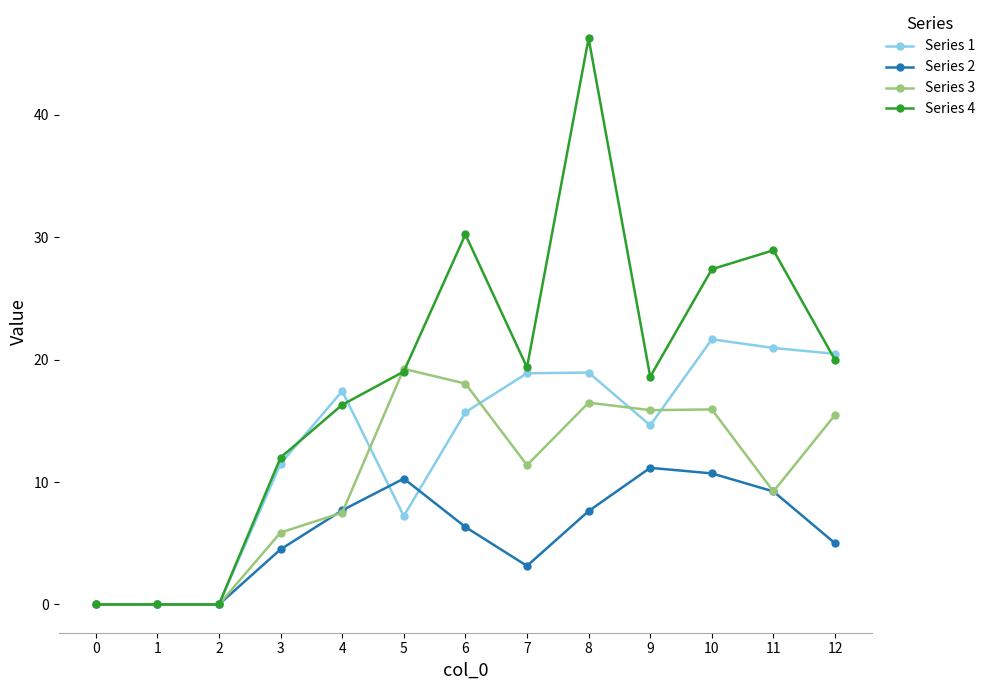

Between 4 and 10, which series saw the biggest shift?

Series 4